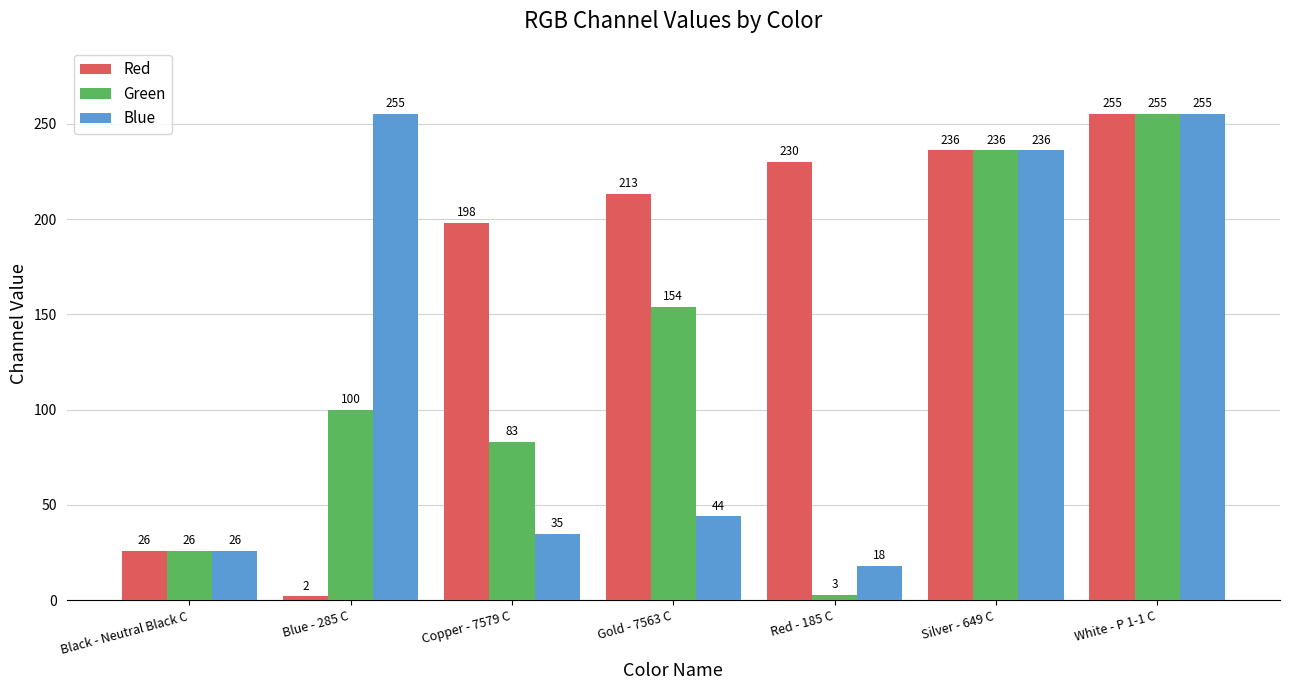

What is the average value of the Blue series?

124